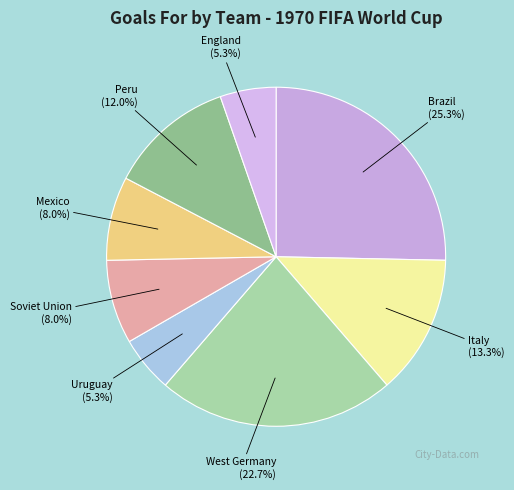

Does any single category account for the majority?

No